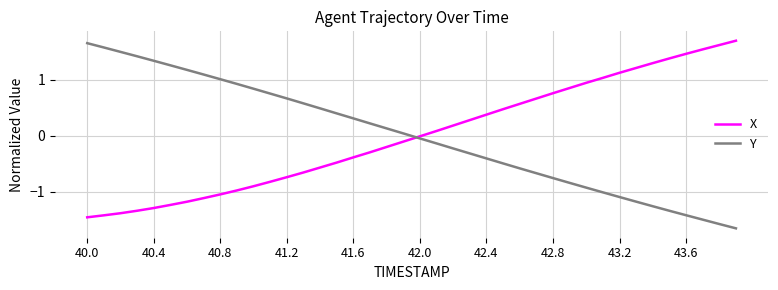

True or false: X and Y cross at least once.

True